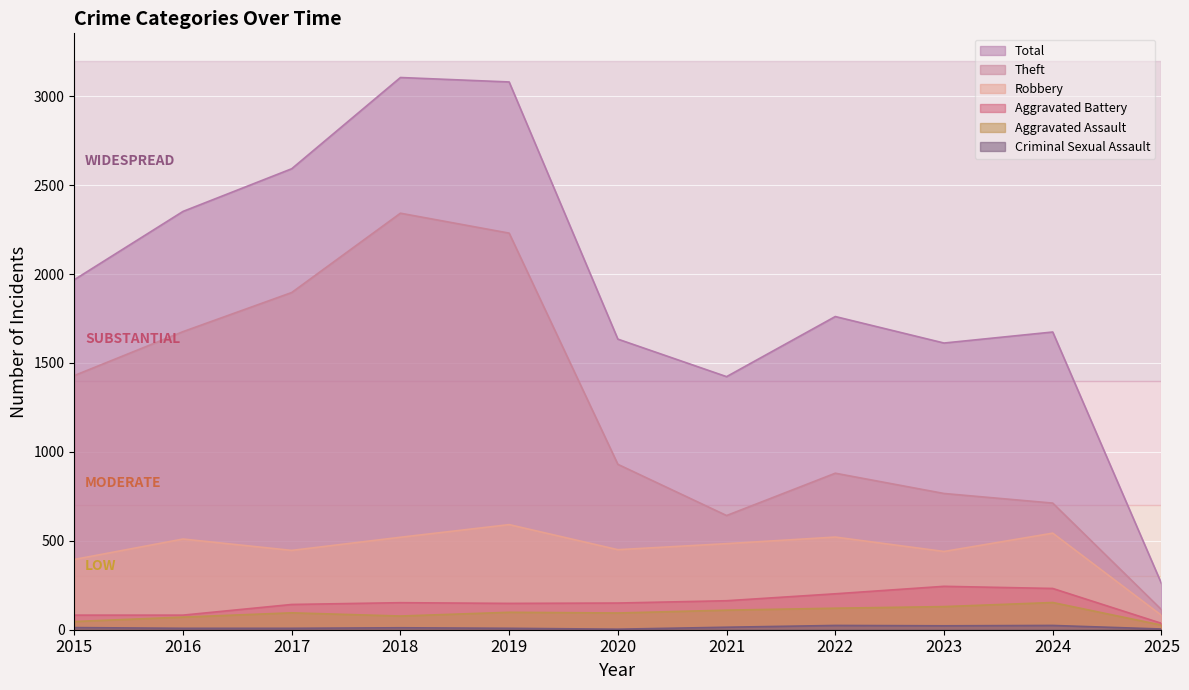

How many data points in Aggravated Battery are above 150?

5